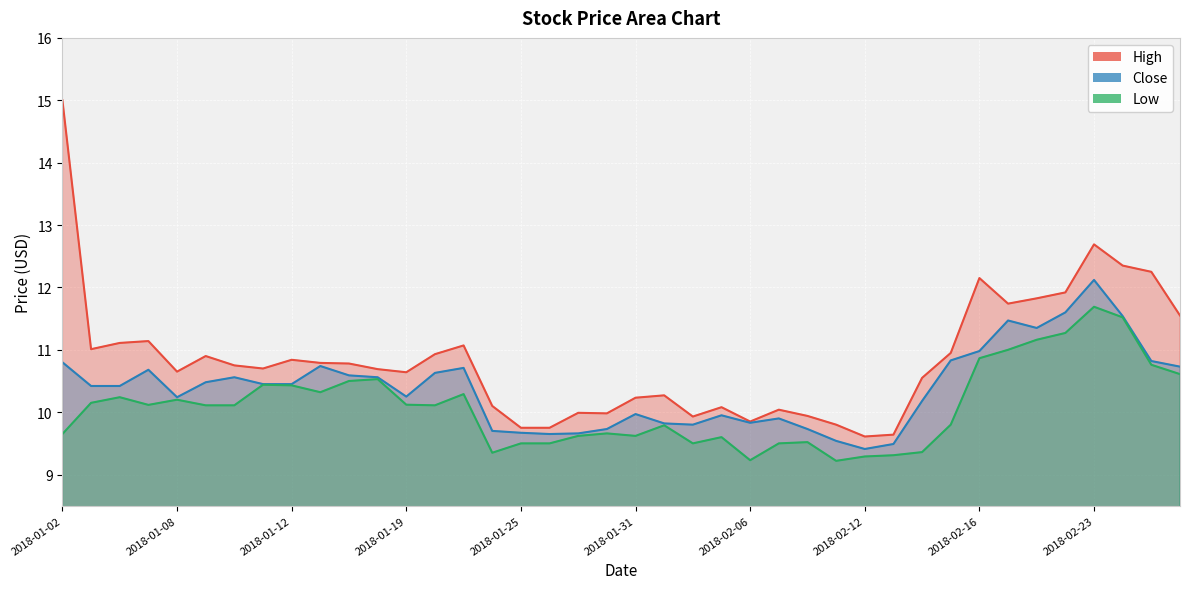

List the labels in order of Low value, largest first.

2018-02-23, 2018-02-26, 2018-02-22, 2018-02-21, 2018-02-20, 2018-02-16, 2018-02-27, 2018-02-28, 2018-01-18, 2018-01-17, 2018-01-11, 2018-01-12, 2018-01-16, 2018-01-23, 2018-01-04, 2018-01-08, 2018-01-03, 2018-01-19, 2018-01-05, 2018-01-09, 2018-01-10, 2018-01-22, 2018-02-15, 2018-02-01, 2018-01-30, 2018-01-02, 2018-01-29, 2018-01-31, 2018-02-05, 2018-02-08, 2018-01-25, 2018-01-26, 2018-02-02, 2018-02-07, 2018-02-14, 2018-01-24, 2018-02-13, 2018-02-12, 2018-02-06, 2018-02-09